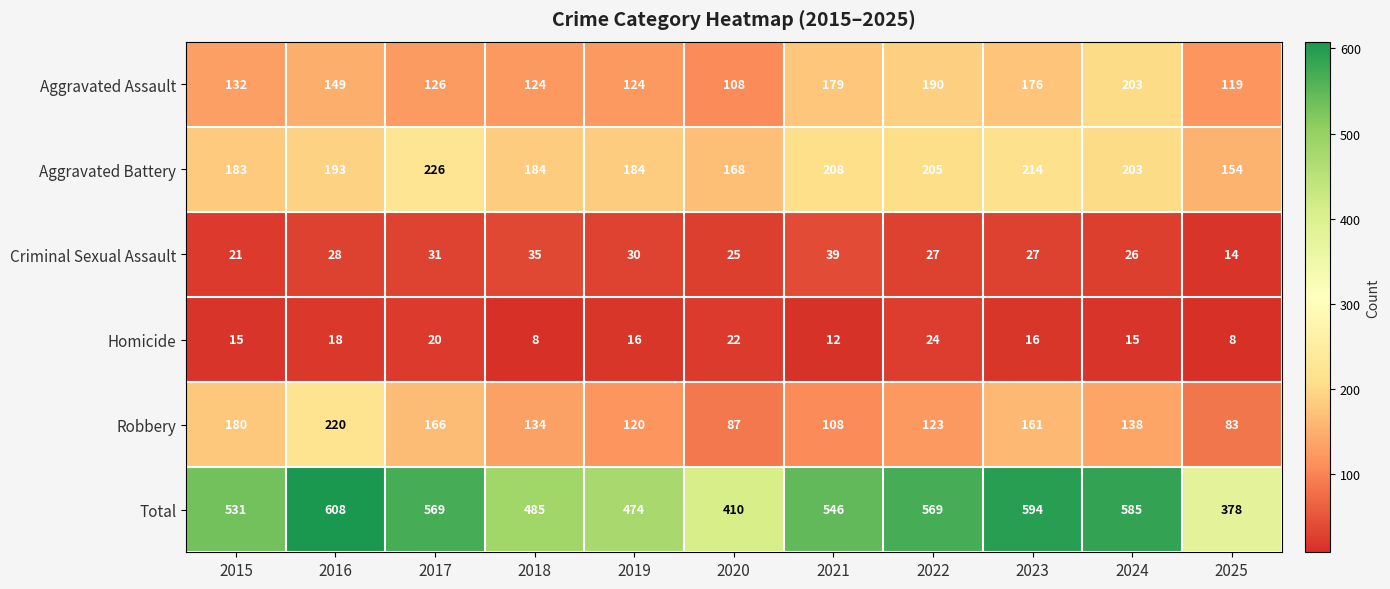

What is the approximate value of Total at 2020, to the nearest 10?

410